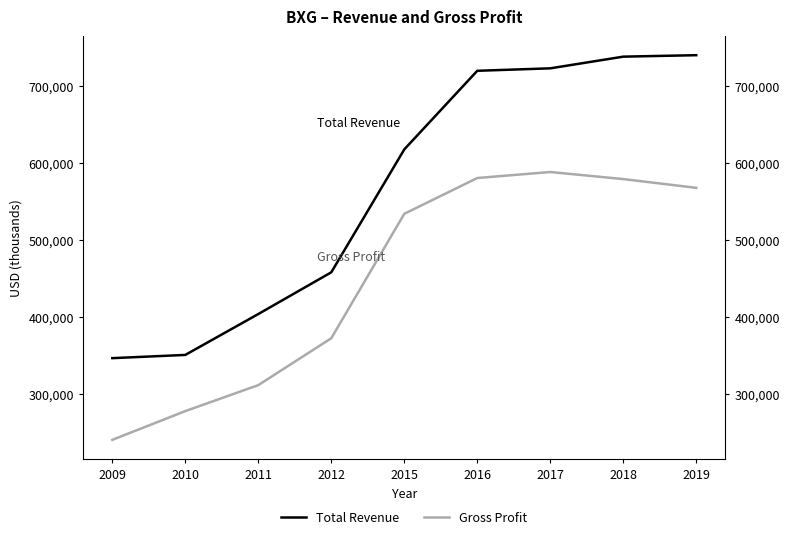

Between 2010 and 2015, which is larger?

2015